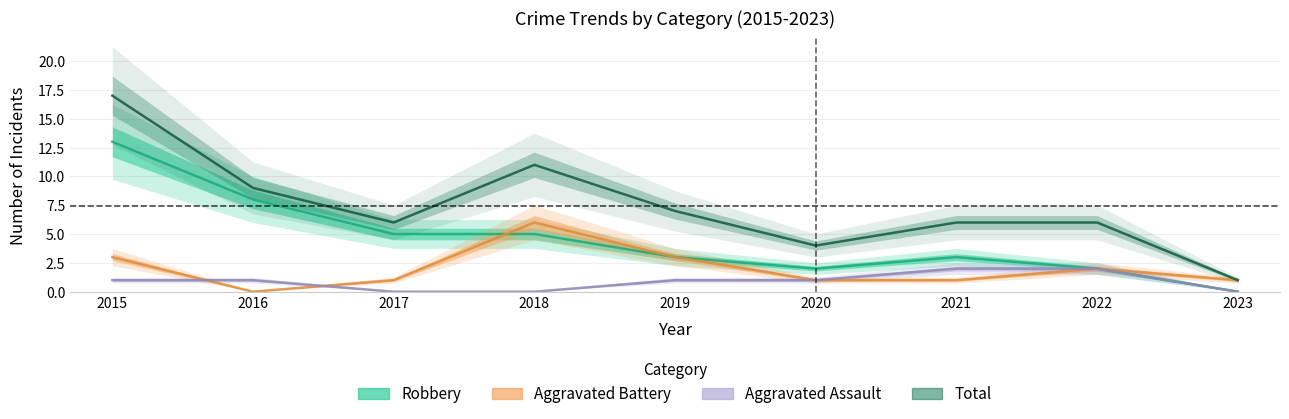

What is the value of the Aggravated Assault point at the 1st from the left?

1